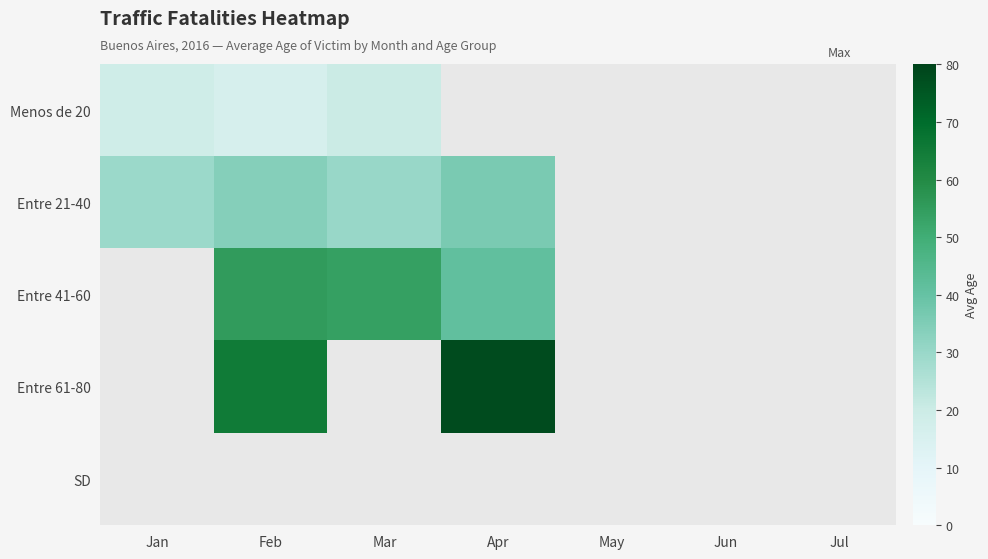

What value does the Entre 41-60 series have at Apr?

41.0